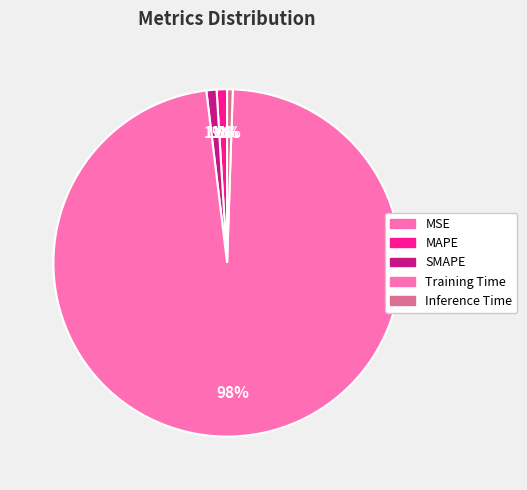

To the nearest percent, what is the average slice percentage?

20%